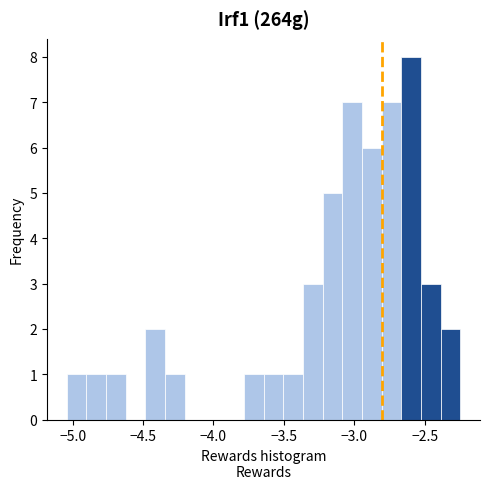

Read against the x-axis, roughly where is the centre of the tallest bar?

-2.60